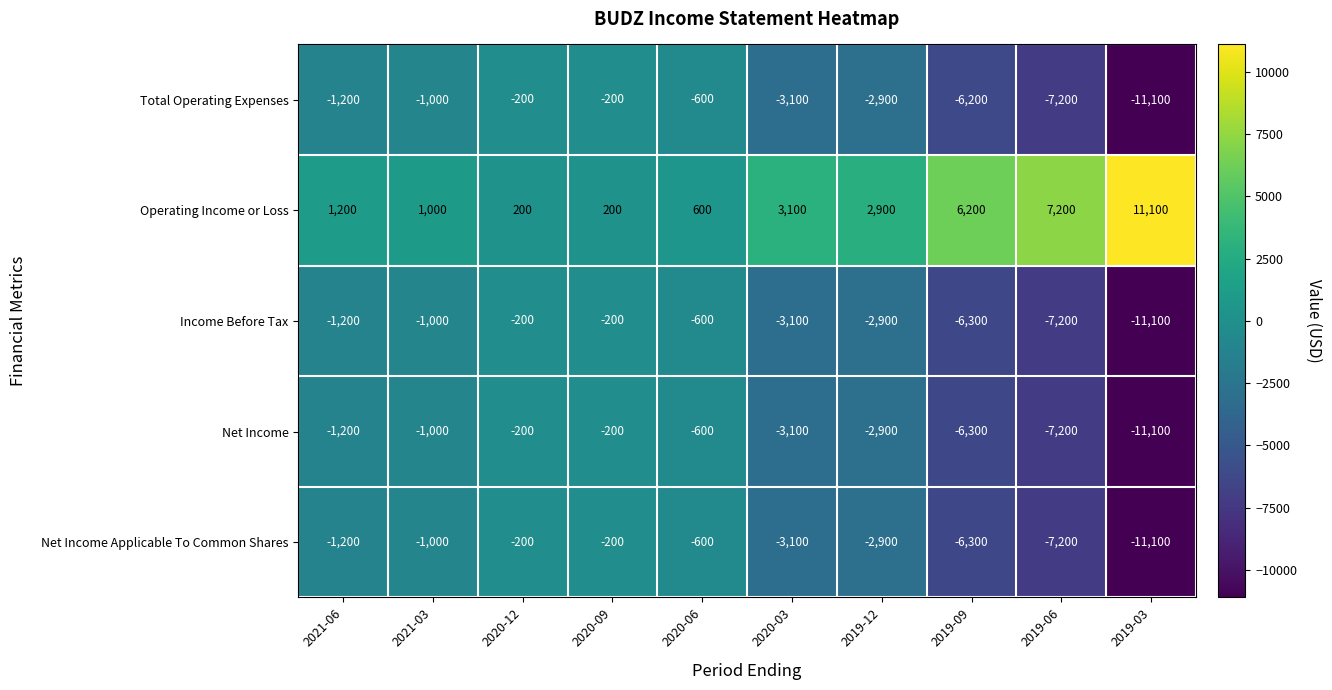

Is it true that Net Income Applicable To Common Shares equals -895 at 2020-06?

False